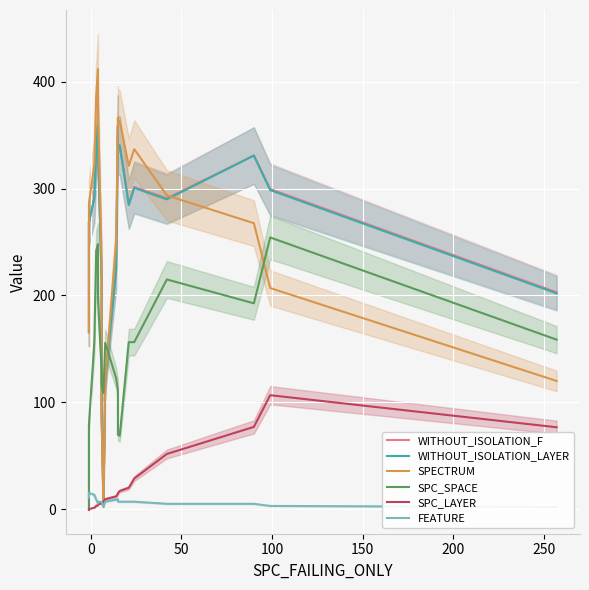

List the series in order of their peak value, highest first.

SPECTRUM, WITHOUT_ISOLATION_F, WITHOUT_ISOLATION_LAYER, SPC_SPACE, SPC_LAYER, FEATURE